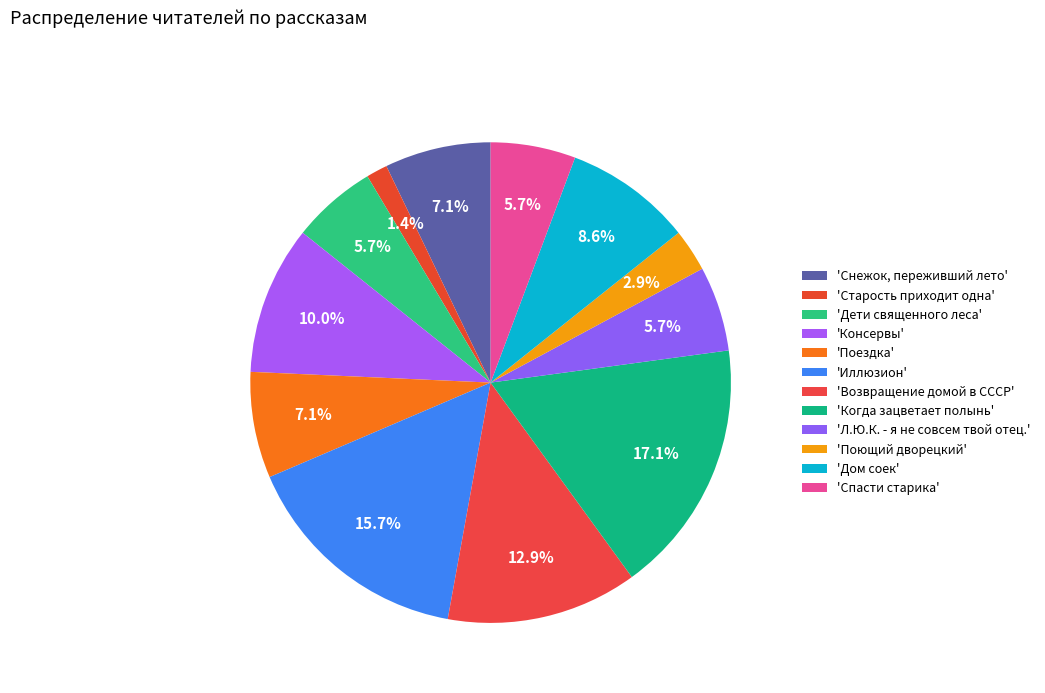

Which slice is the largest?

Когда зацветает полынь